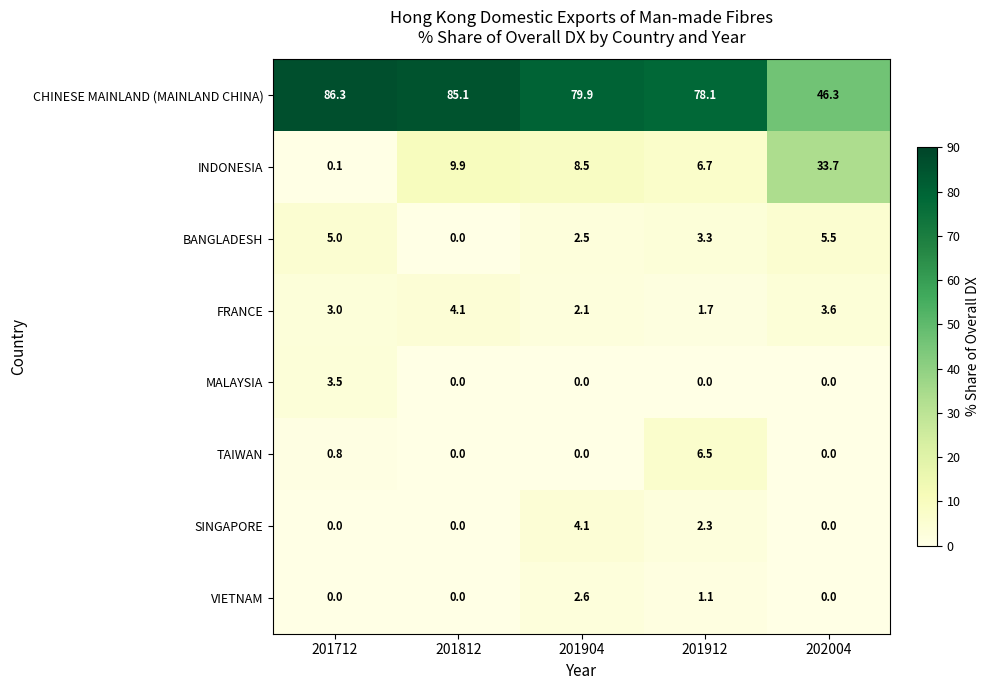

At which category does the chart reach its peak across all series?

201712